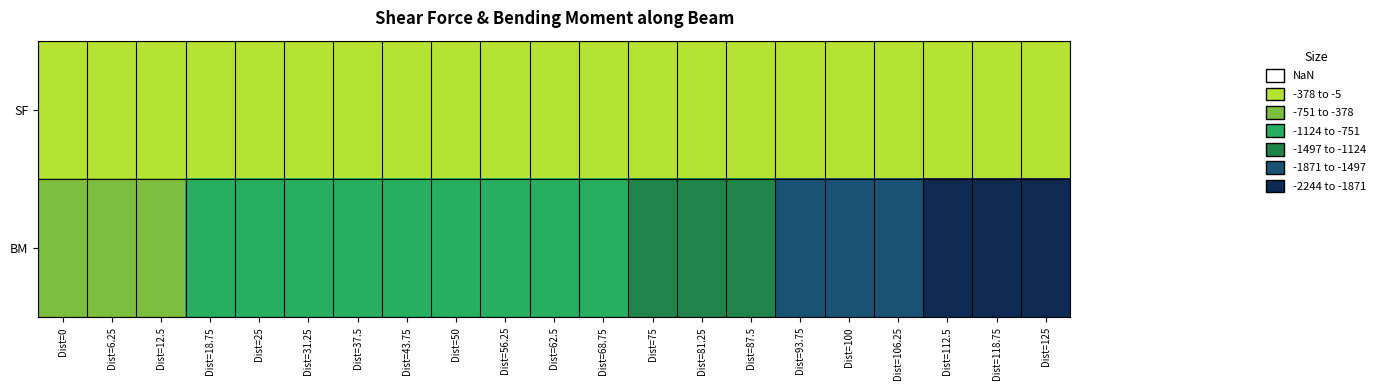

How many series are shown in this chart?

2